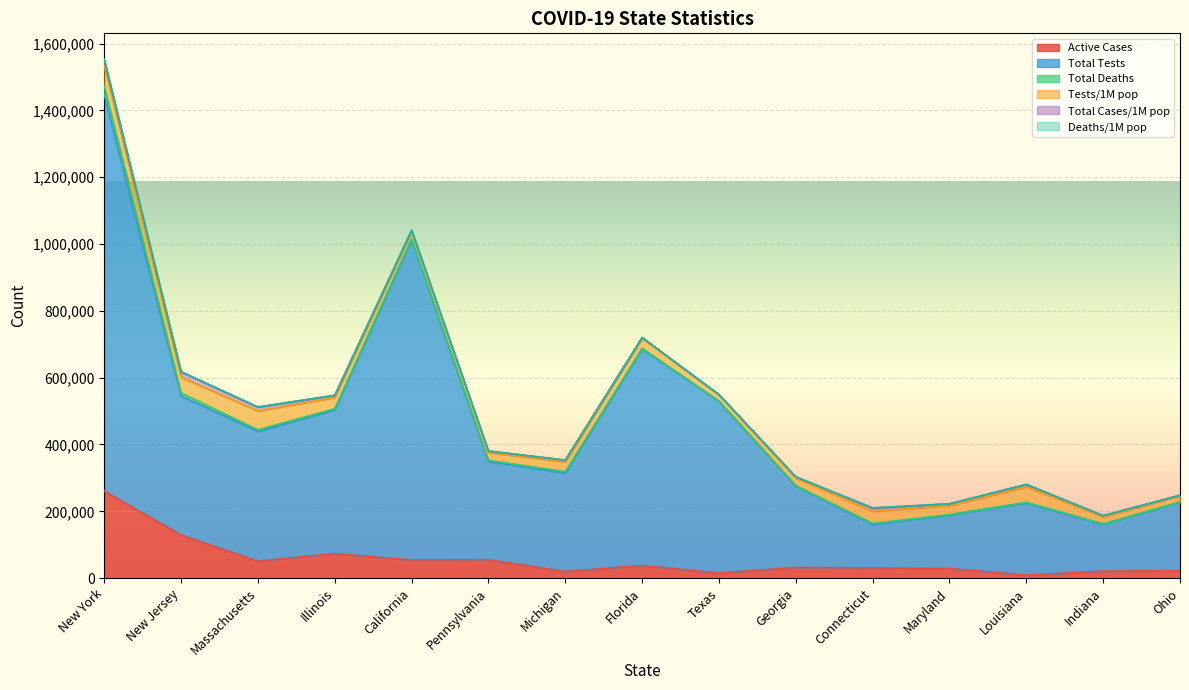

What are all the series names shown in the legend?

Active Cases, Total Tests, Total Deaths, Tests/1M pop, Total Cases/1M pop, Deaths/1M pop